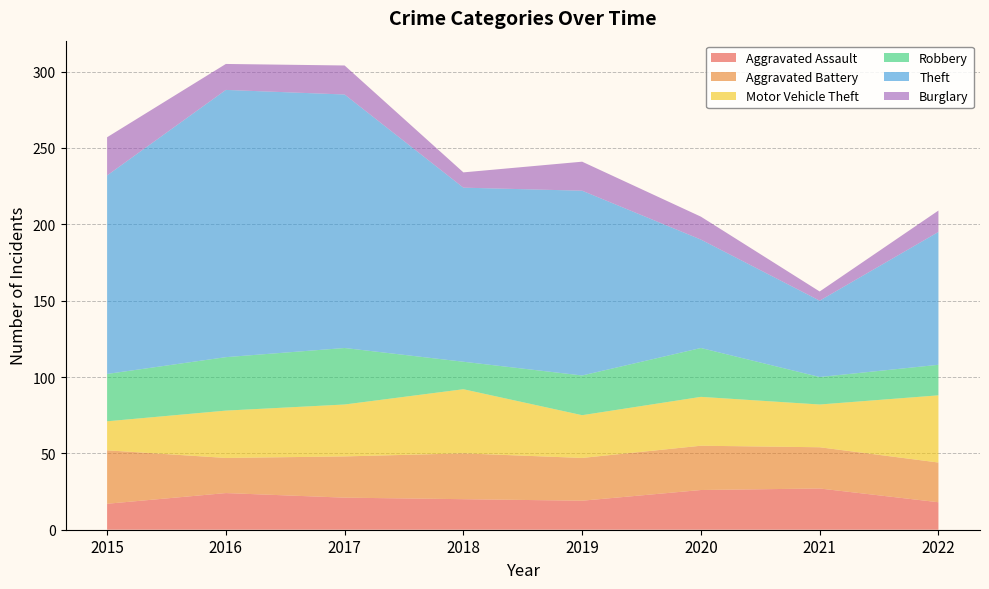

Reading left to right, extract all data points from this chart.

Aggravated Assault: 17	24	21	20	19	26	27	18
Aggravated Battery: 35	23	27	30	28	29	27	26
Motor Vehicle Theft: 19	31	34	42	28	32	28	44
Robbery: 31	35	37	18	26	32	18	20
Theft: 130	175	166	114	121	71	50	87
Burglary: 25	17	19	10	19	15	6	14